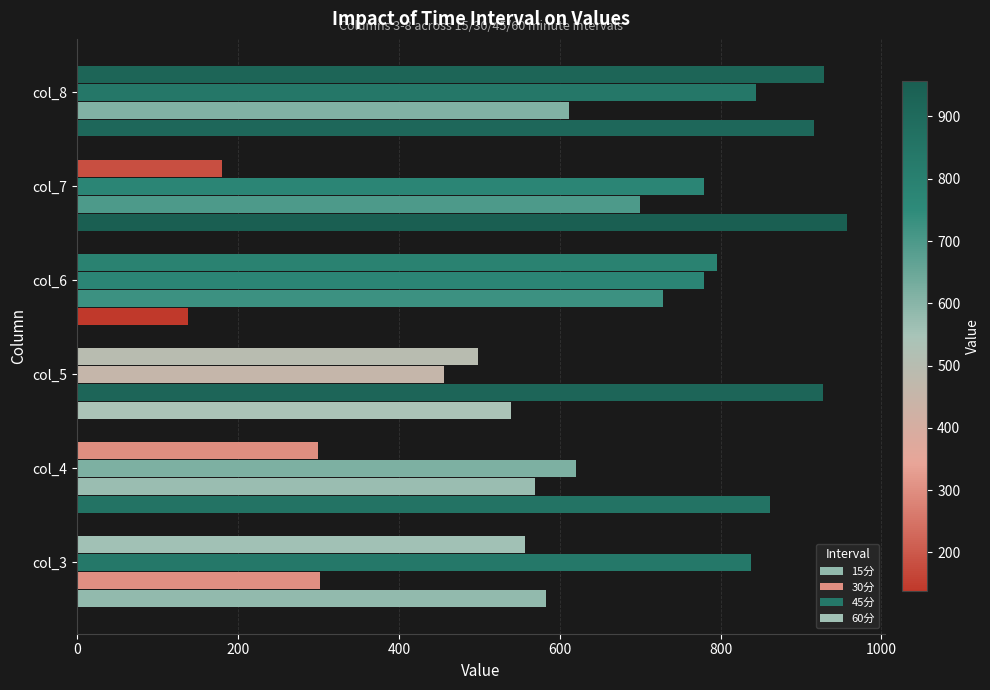

How many series are shown in this chart?

4